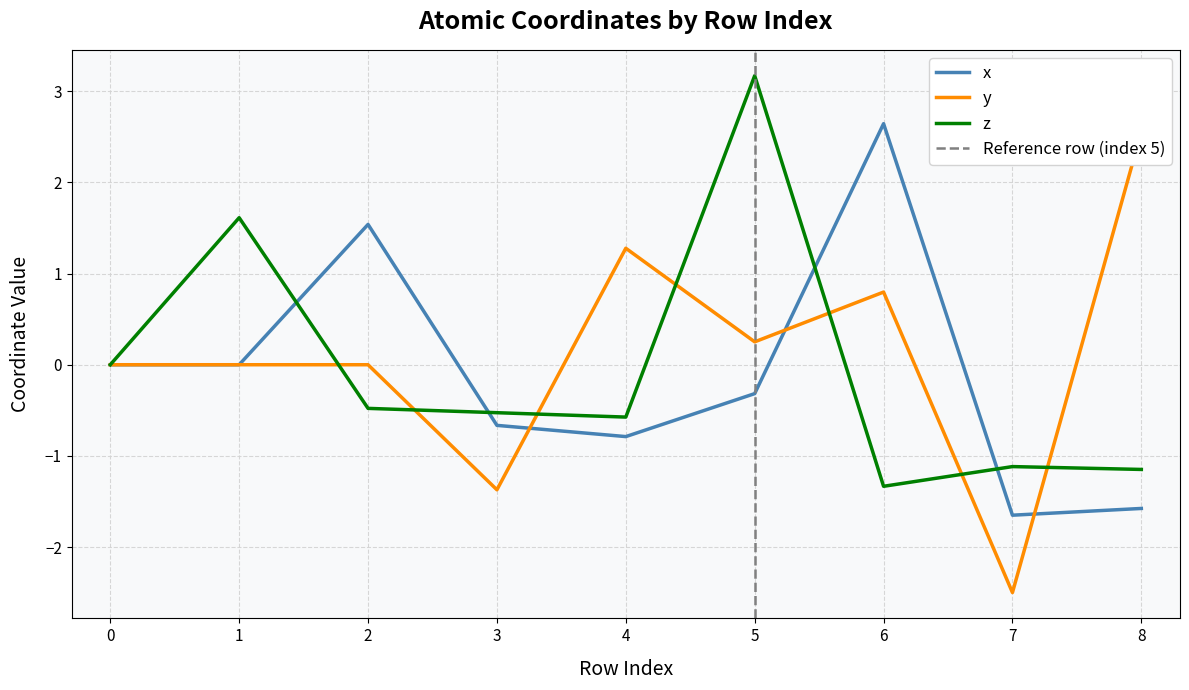

Rank the categories by y value from lowest to highest.

7, 3, 1, 0, 2, 5, 6, 4, 8